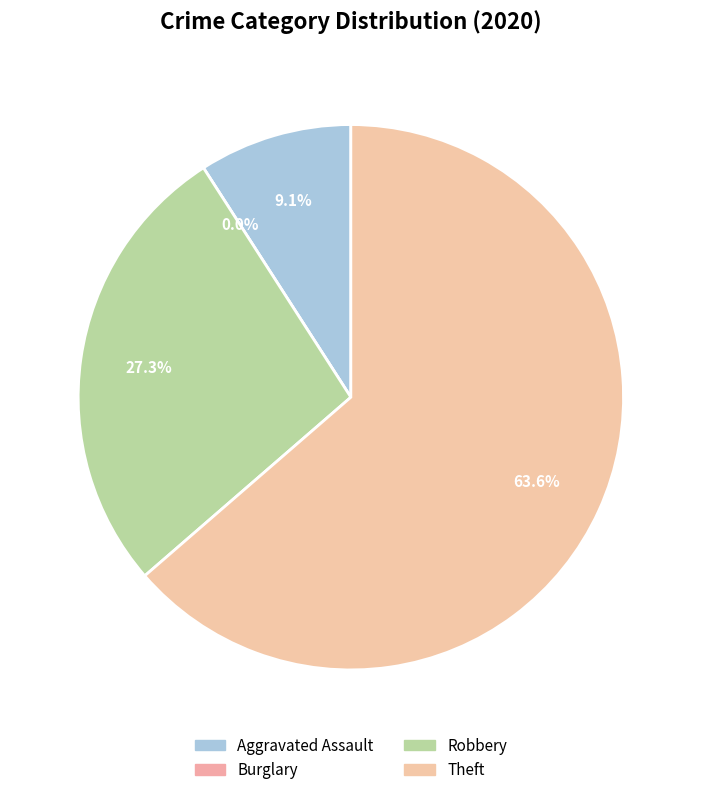

Is it true that Aggravated Assault is 9% of the pie?

True